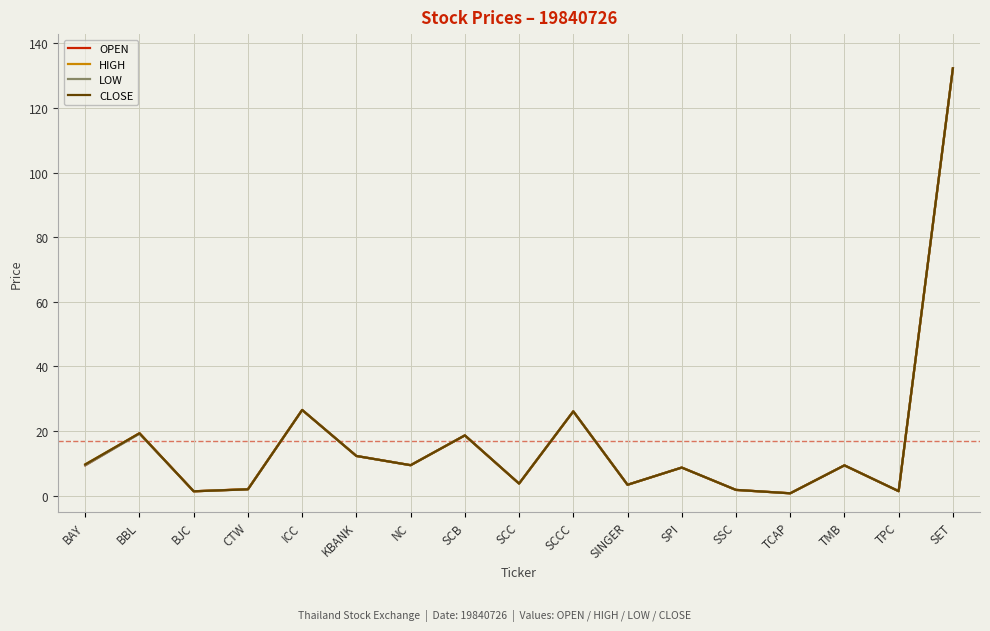

What is the difference between the maximum and minimum values in the LOW series?

131.5